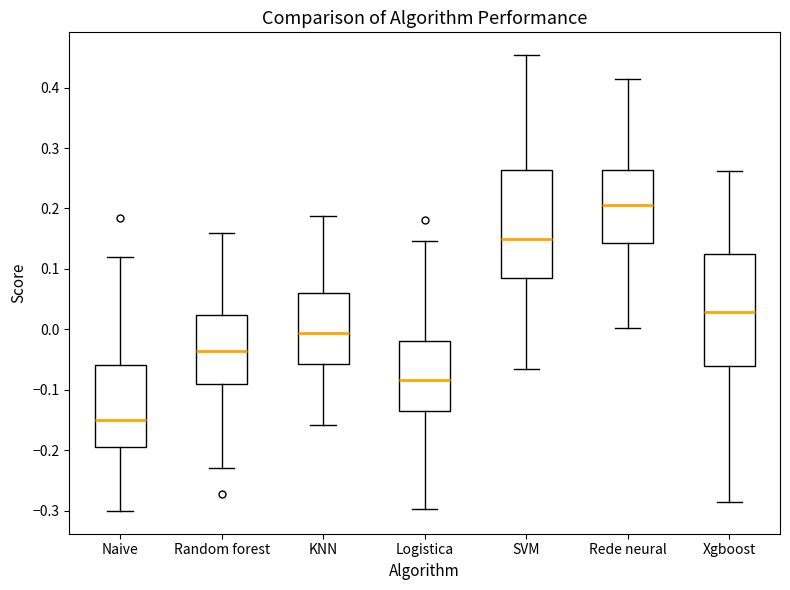

Reading left to right, transcribe this box plot: for each box, give where its median line is, the range the box spans, and where its two whiskers end, as read against the y-axis. The values are not printed on the chart, so give them approximately, as read against the axis.

Naive: median -0.15, box -0.20 to -0.06, whiskers -0.30 to 0.12
Random forest: median -0.04, box -0.09 to 0.02, whiskers -0.23 to 0.16
KNN: median -0.01, box -0.06 to 0.06, whiskers -0.16 to 0.19
Logistica: median -0.08, box -0.13 to -0.02, whiskers -0.30 to 0.15
SVM: median 0.15, box 0.08 to 0.26, whiskers -0.07 to 0.45
Rede neural: median 0.21, box 0.14 to 0.26, whiskers 0.00 to 0.41
Xgboost: median 0.03, box -0.06 to 0.12, whiskers -0.29 to 0.26